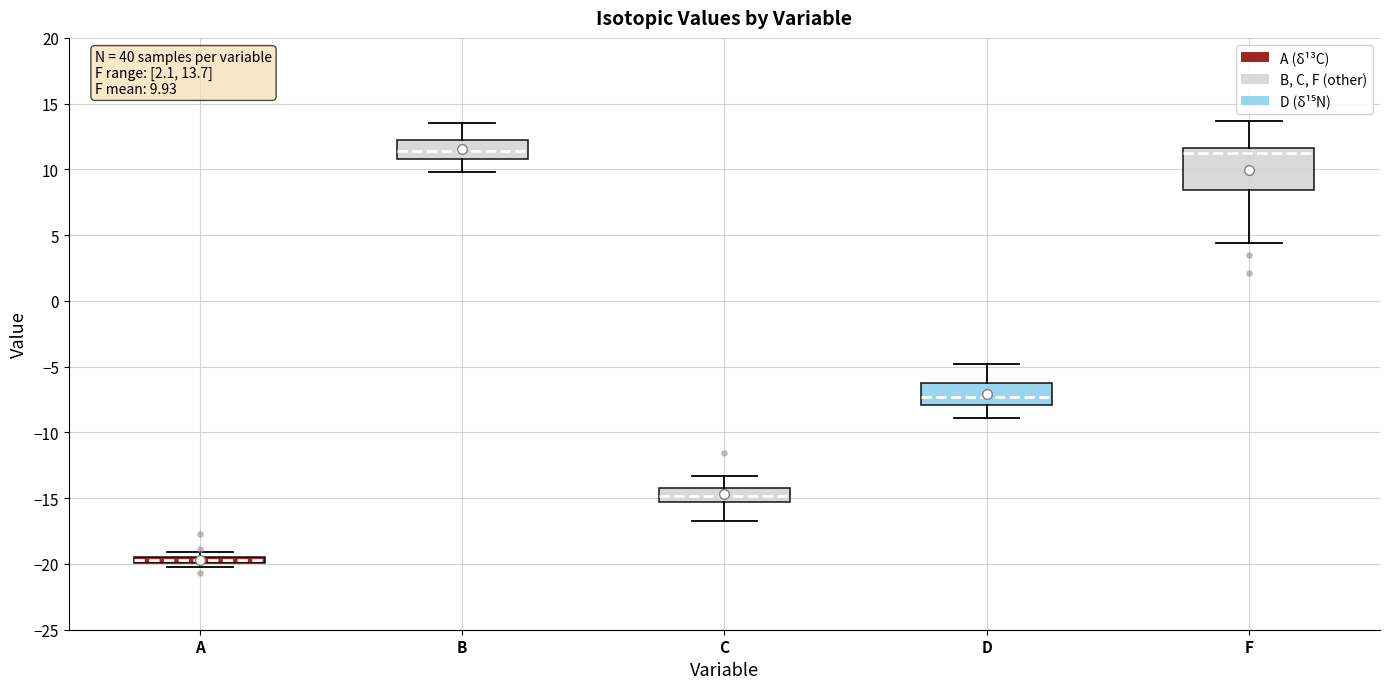

Comparing the boxes themselves (not the whiskers), which one is the tallest?

F